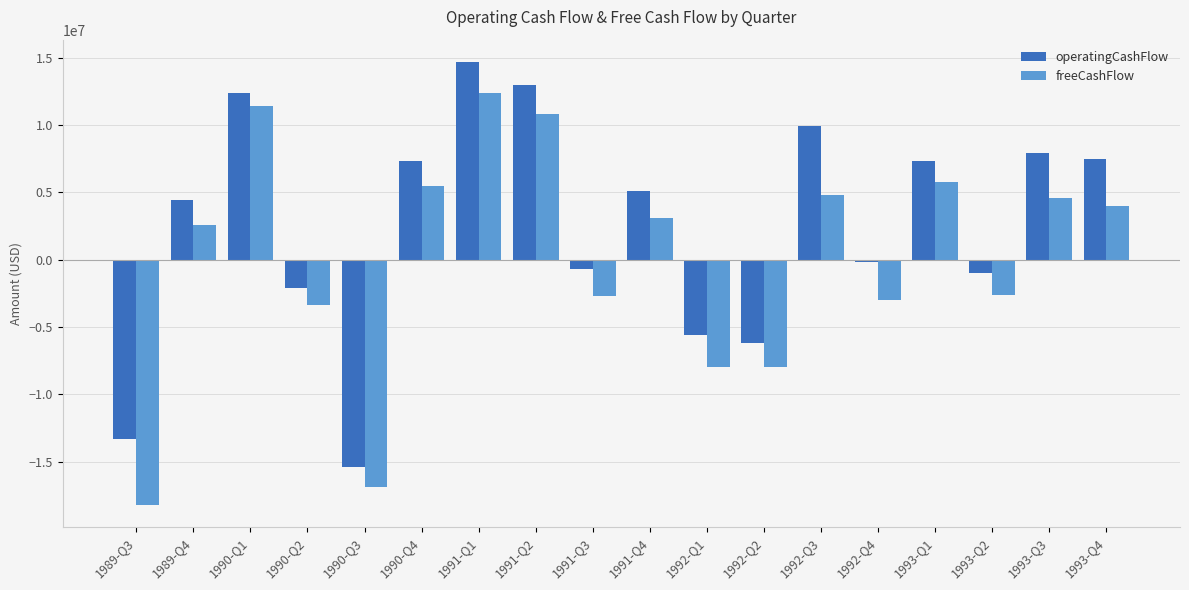

What is the label of the 1st bar from the left?

1989-Q3